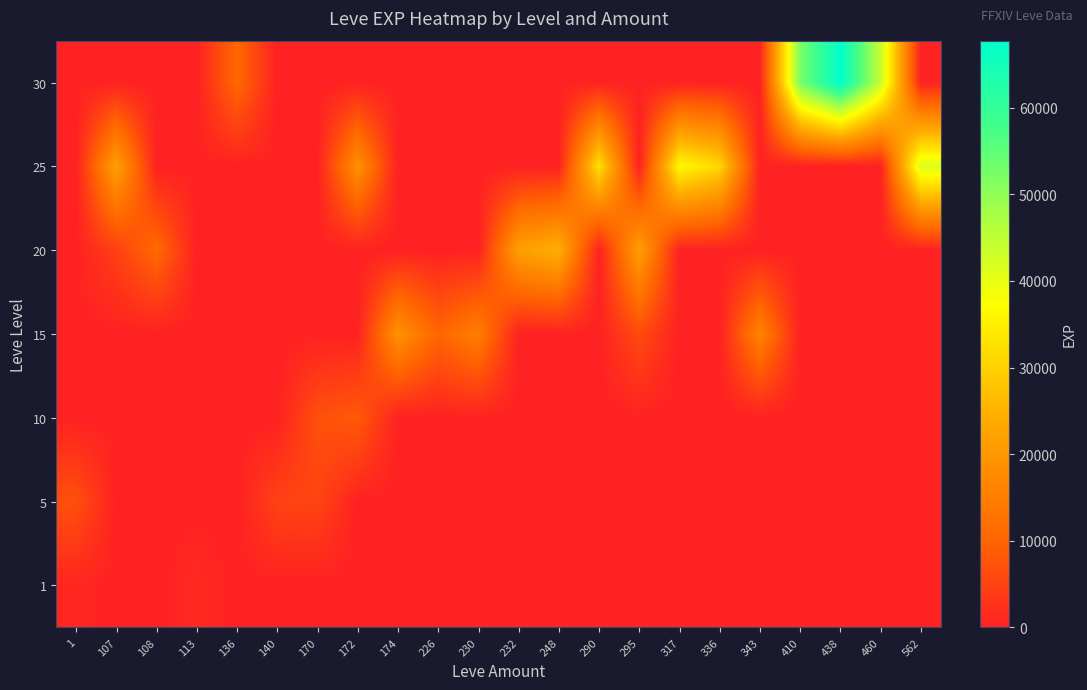

How many distinct data groups are displayed?

7